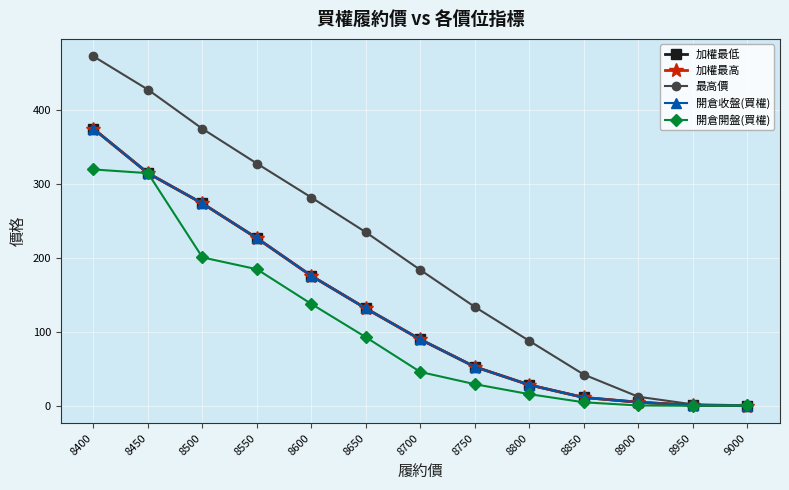

Does the chart have visible grid lines?

Yes